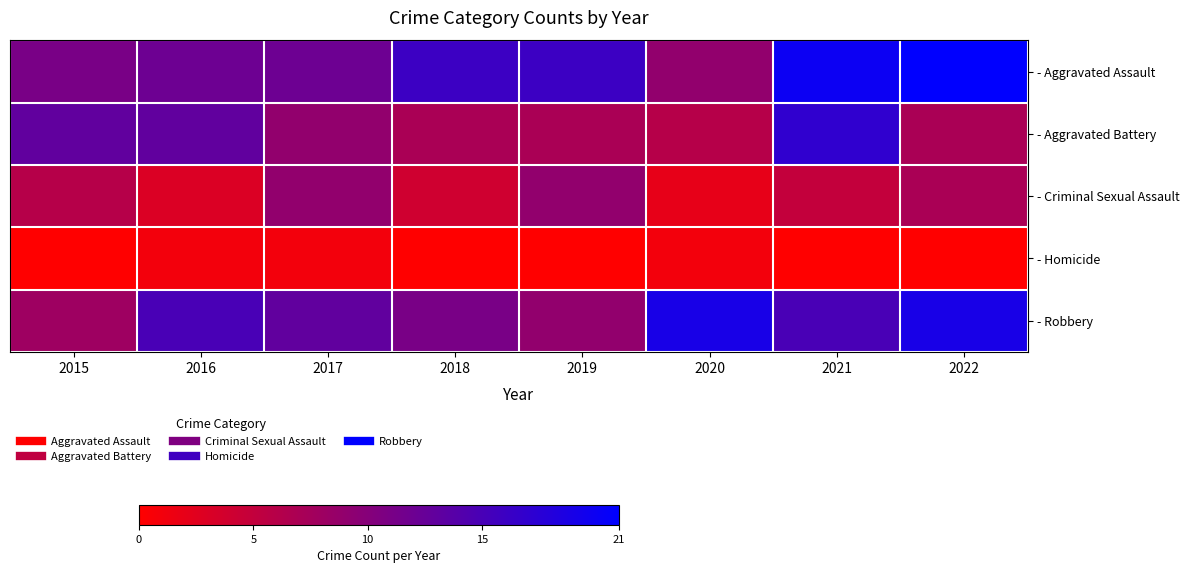

Count the number of categories in the chart.

8